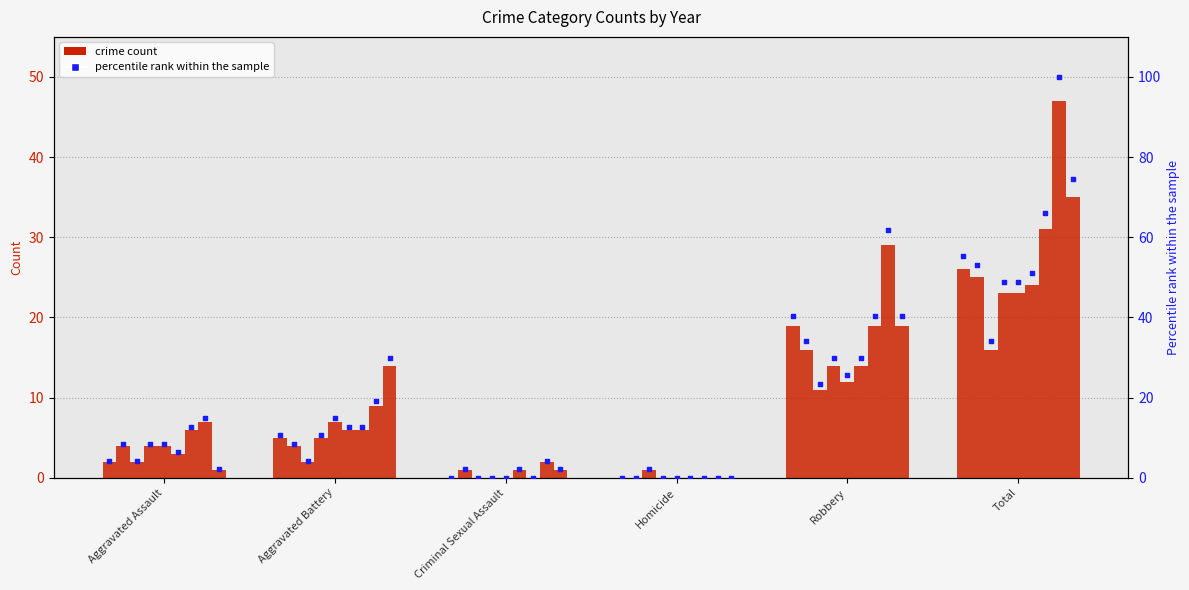

Between Robbery and Homicide, which is larger?

Robbery